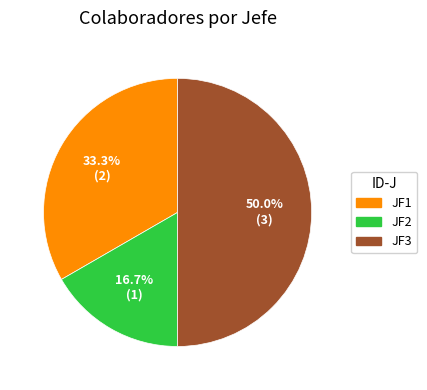

Combined, what portion of the pie is JF3 and JF1?

83.3%